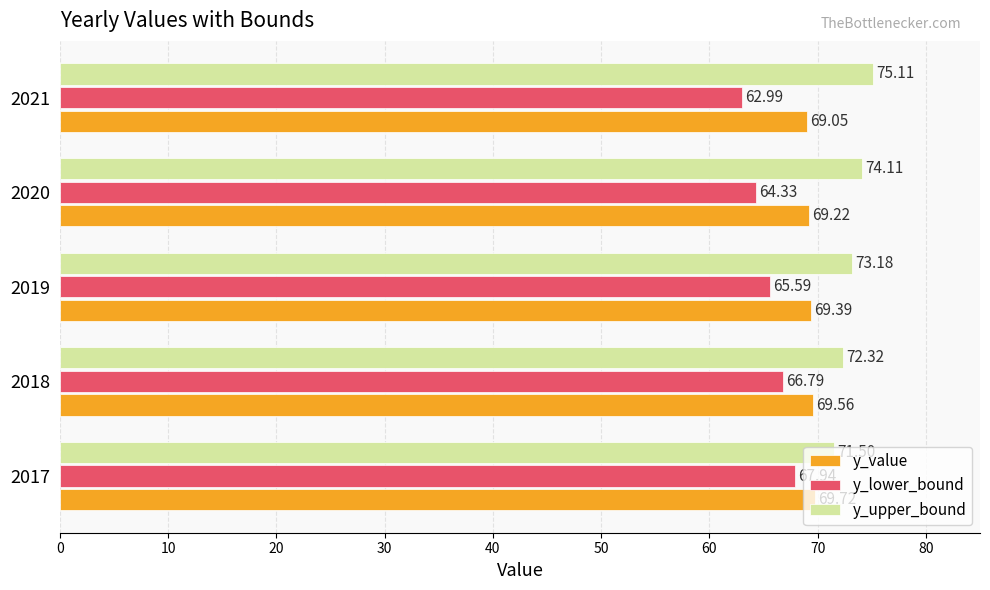

What is the difference between the maximum and minimum values in the y_value series?

0.7